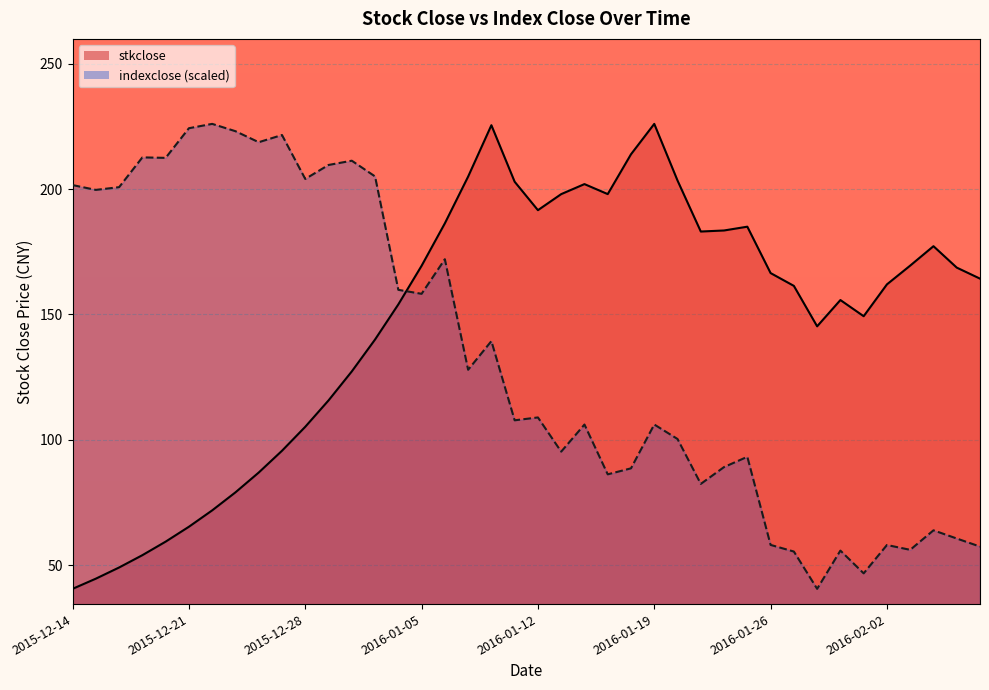

Which series has the widest spread of values?

stkclose